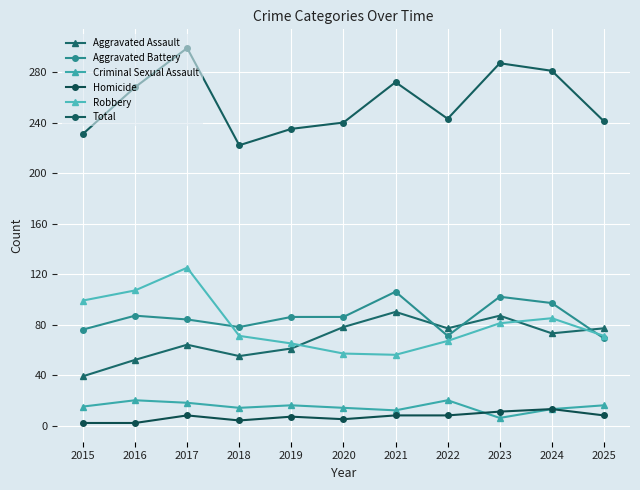

At which category does the chart reach its minimum across all series?

2015